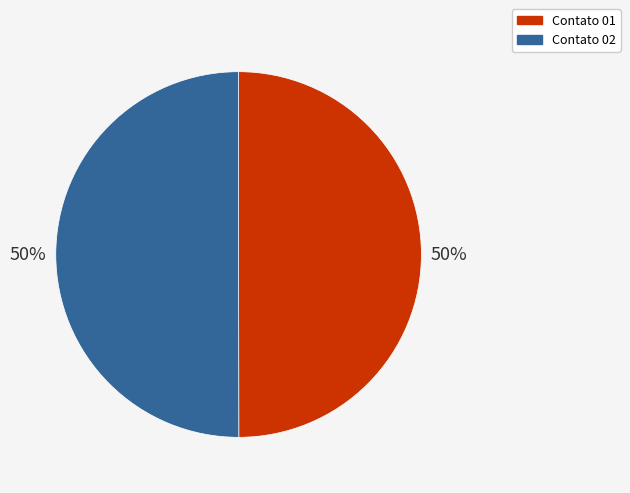

Is the sum of Contato 02 and Contato 01 greater than half?

Yes